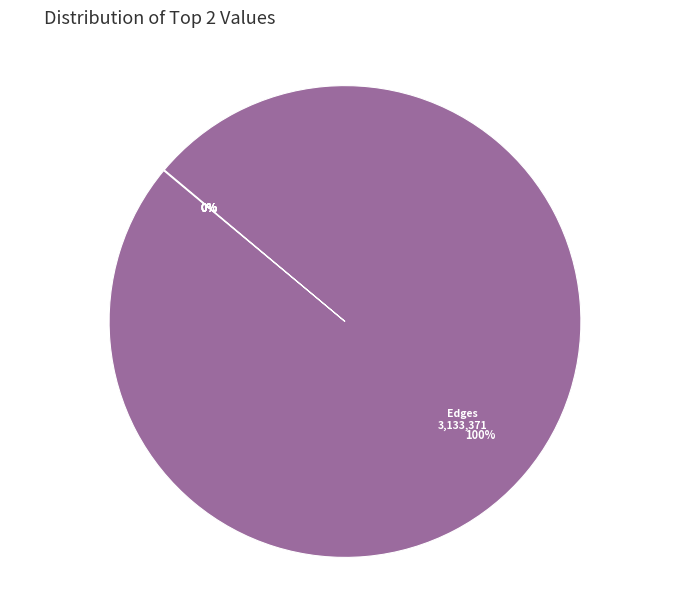

What is the majority slice?

Edges